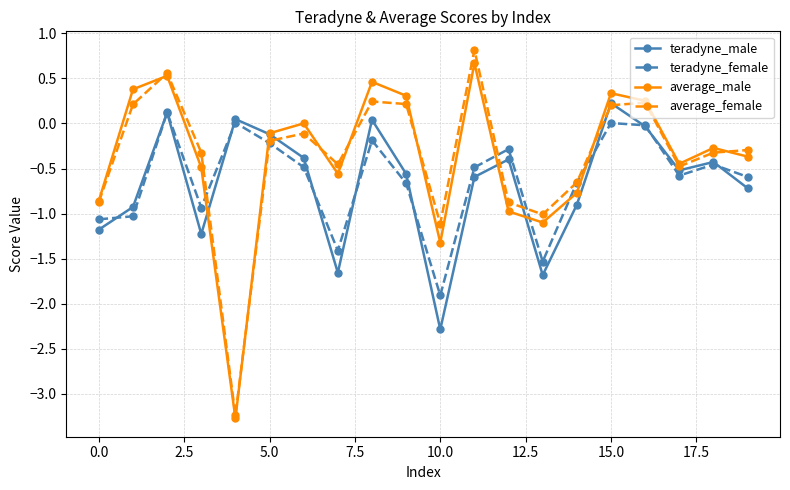

What are all the series names shown in the legend?

teradyne_male, teradyne_female, average_male, average_female